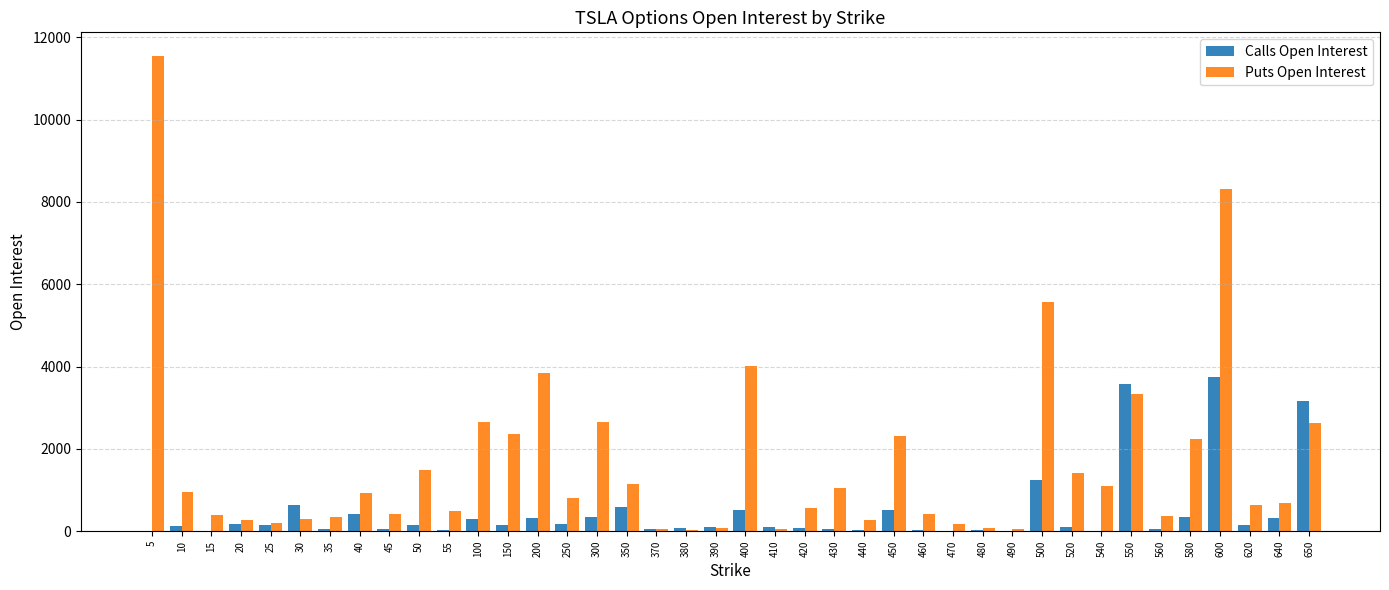

What is the highest value of the Calls Open Interest series?

3746